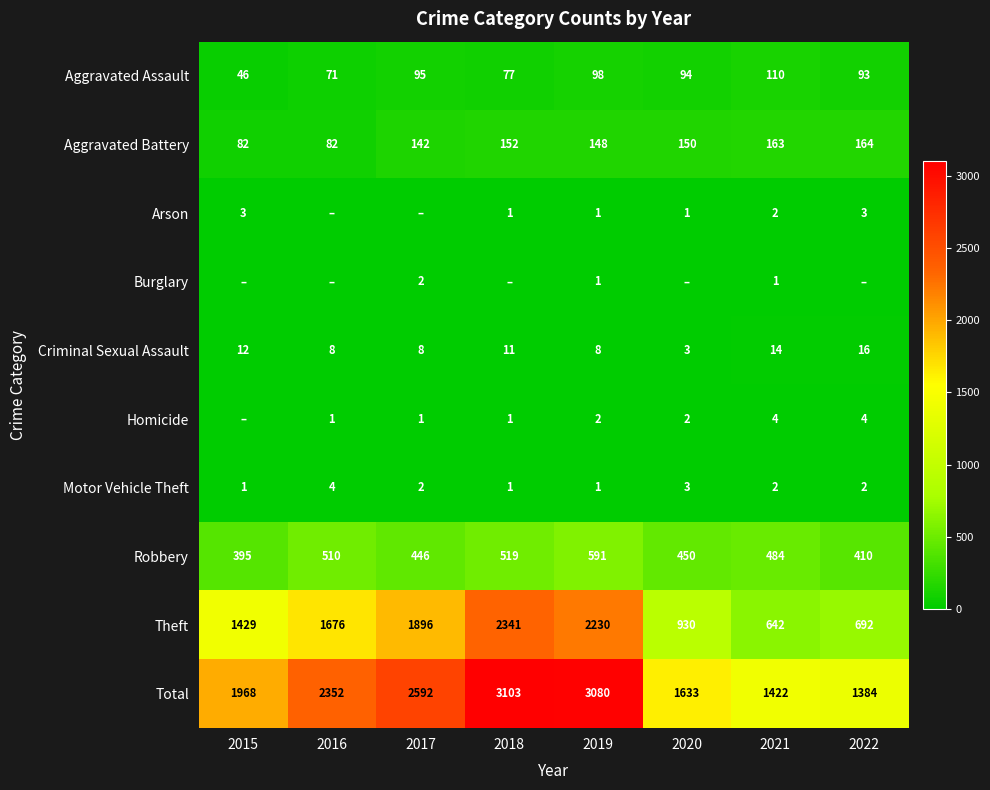

What is the difference between the highest and lowest values at 2021?

1421